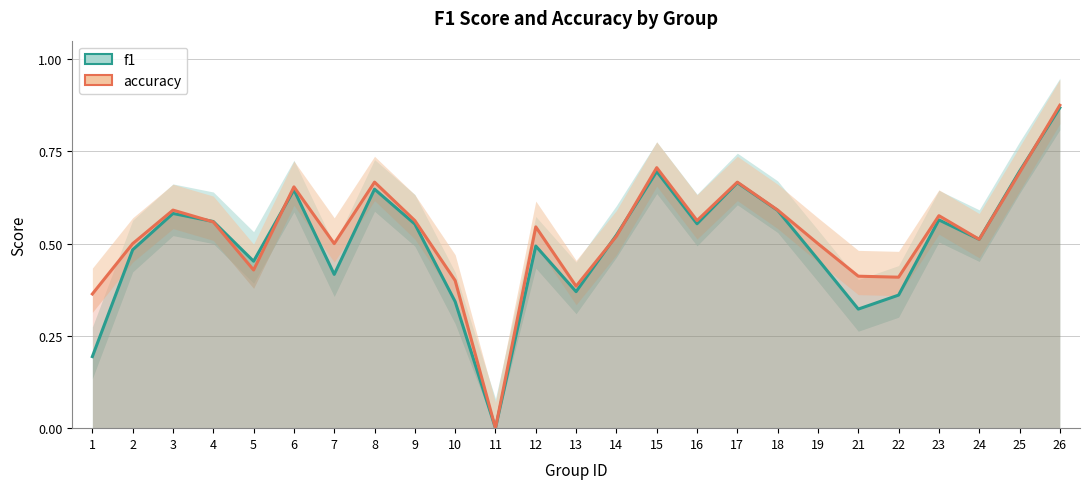

What is the difference between the f1 values at 2 and 8?

0.2